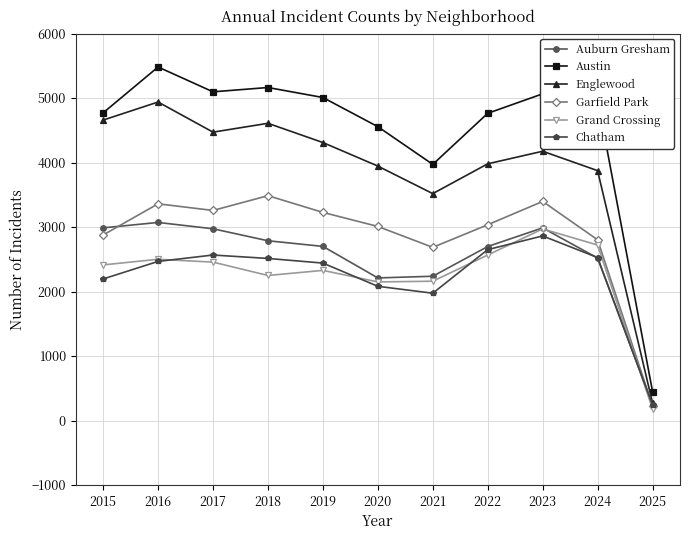

Which category has the highest value in the Garfield Park series?

2018